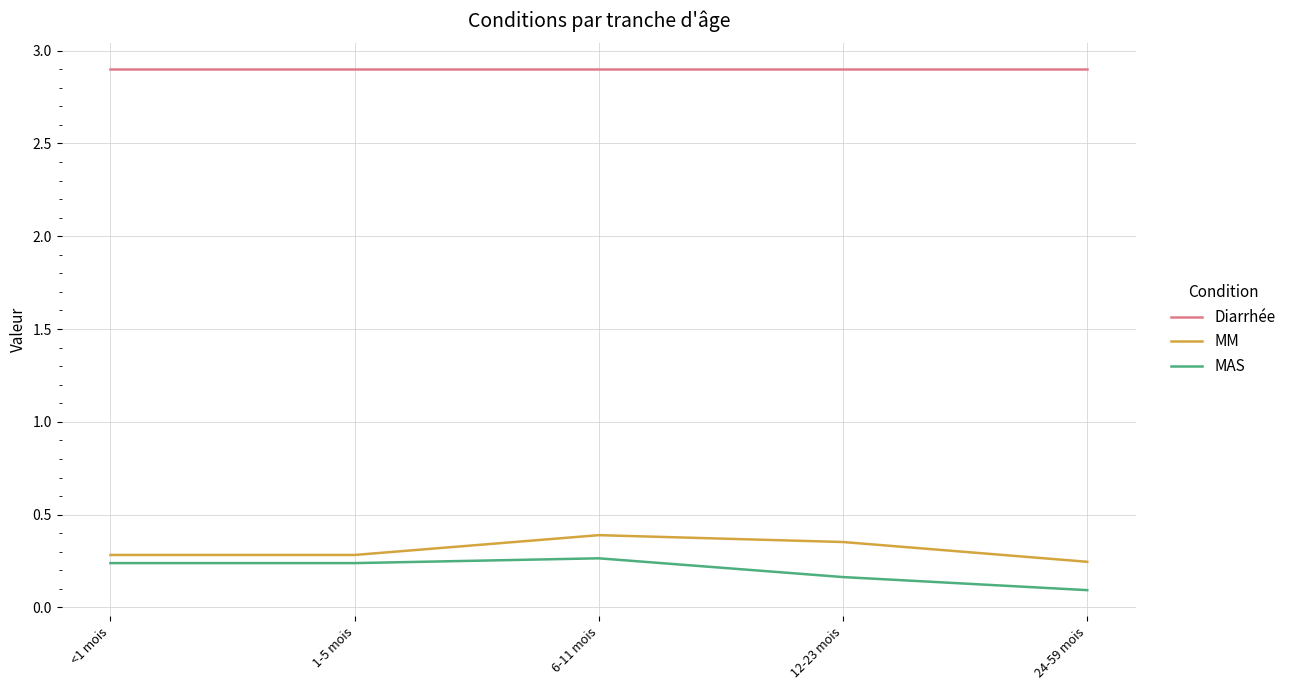

At which category is the sum across all series the highest?

6-11 mois